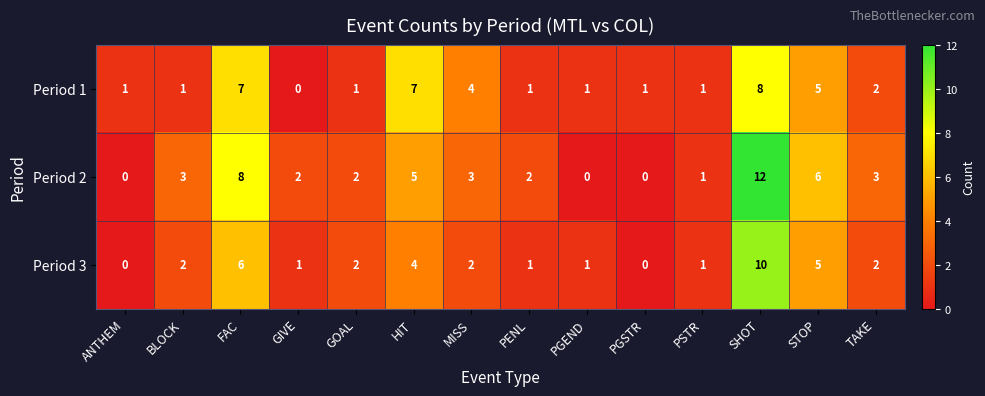

List the series in order of their overall mean, highest first.

Period 2, Period 1, Period 3